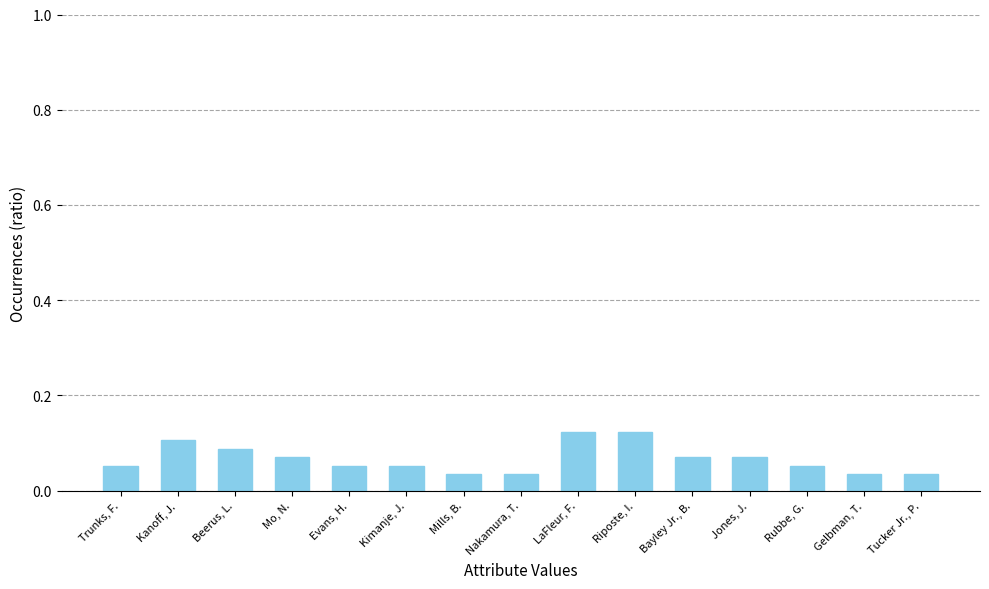

How many bars are there in total?

15